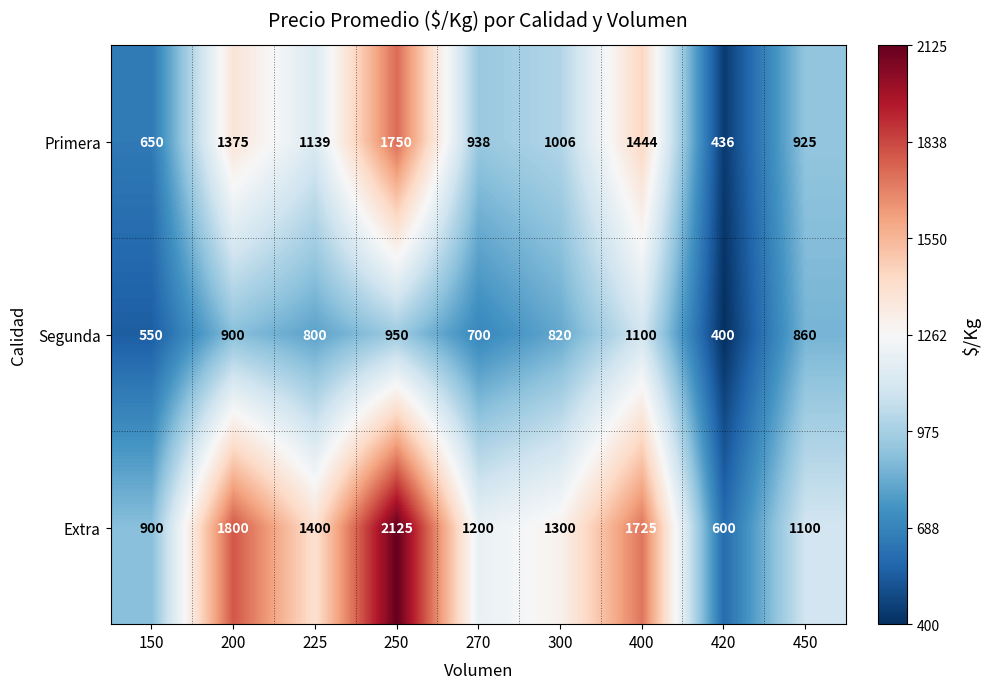

What is the difference between the maximum and minimum values in the Segunda series?

700